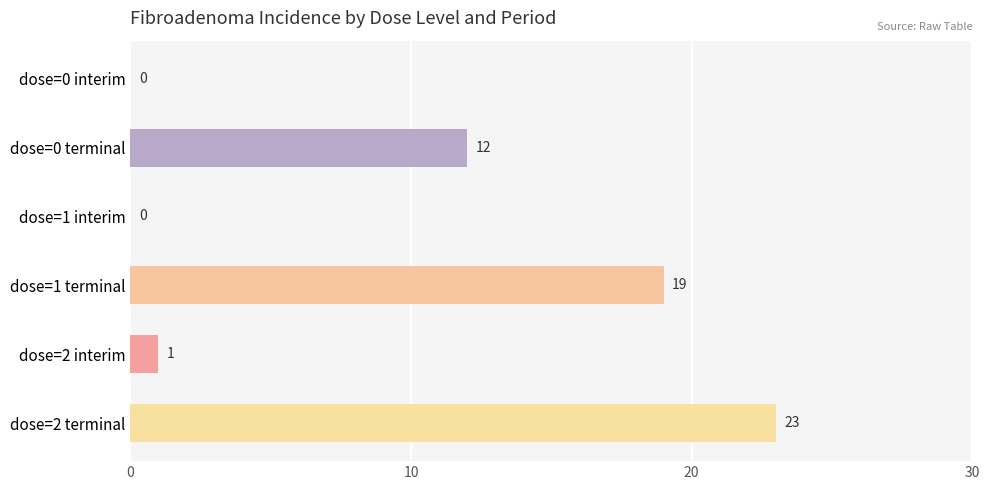

At which label is the value closest to 11?

dose=0 terminal